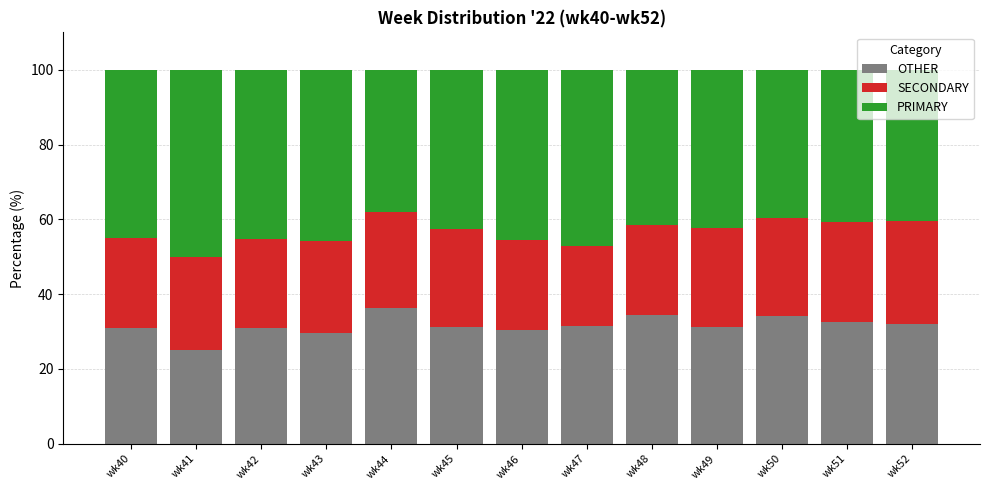

What is the total value across all series at wk52?

100.0